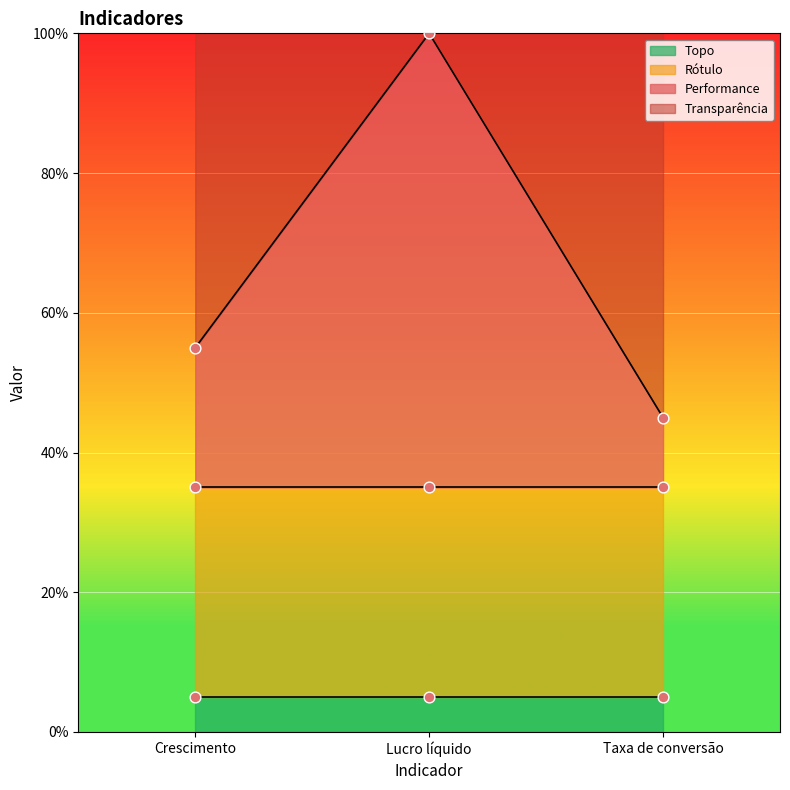

What is the total value across all series at Lucro líquido?

2.0